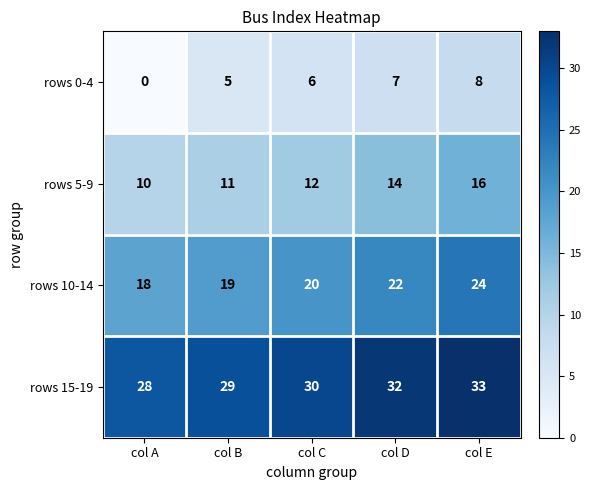

What is the difference between the maximum and minimum values in the rows 15-19 series?

5